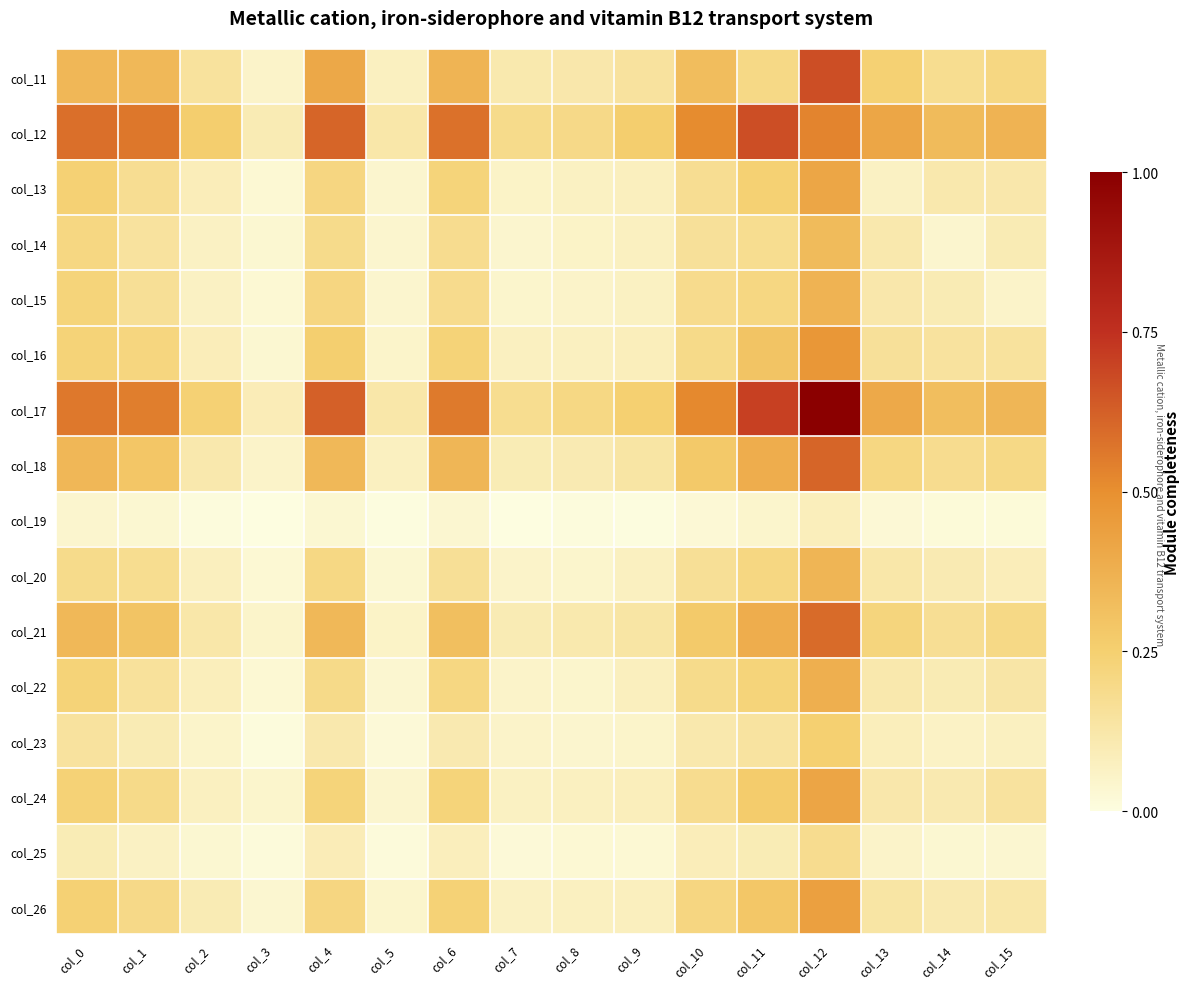

What is the total value across all series at col_3?

0.6